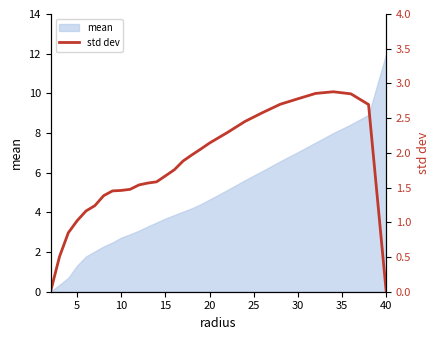

What is the highest value of the mean series?

12.0